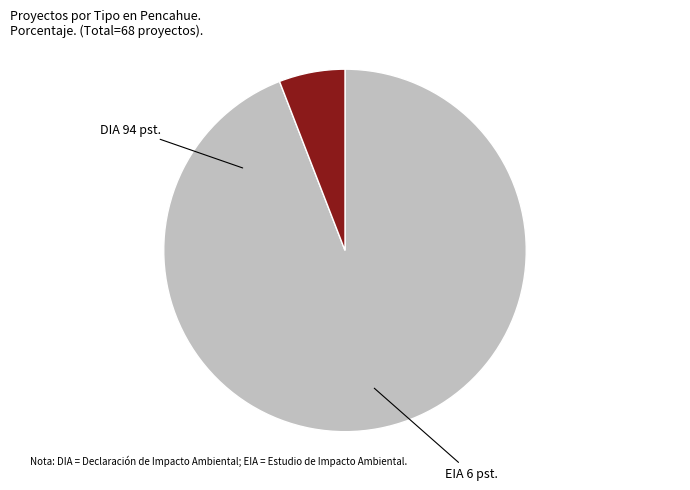

Is there any slice that represents more than half of the pie?

Yes